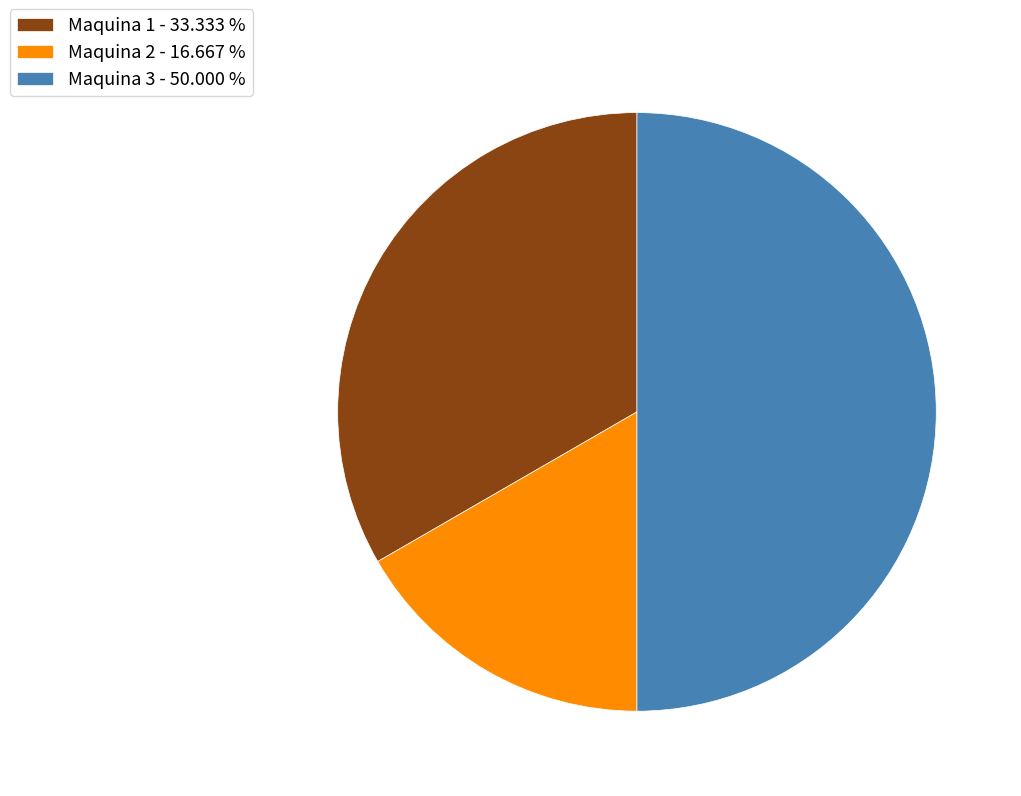

Approximately how many times larger is the value at Maquina 2 - 16.667 % compared to Maquina 3 - 50.000 %?

0.3